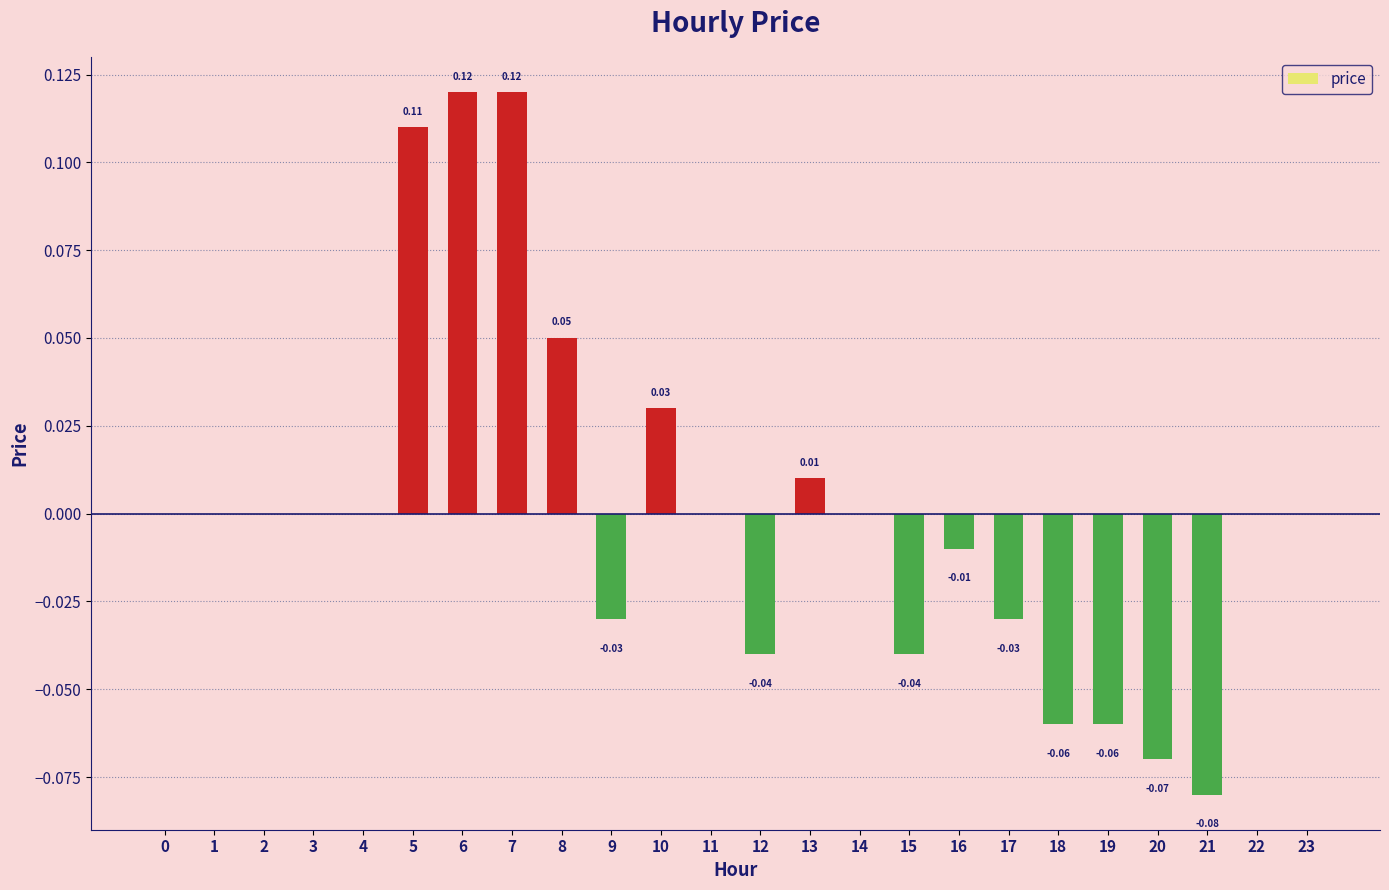

Between 5 and 19, which is larger?

5